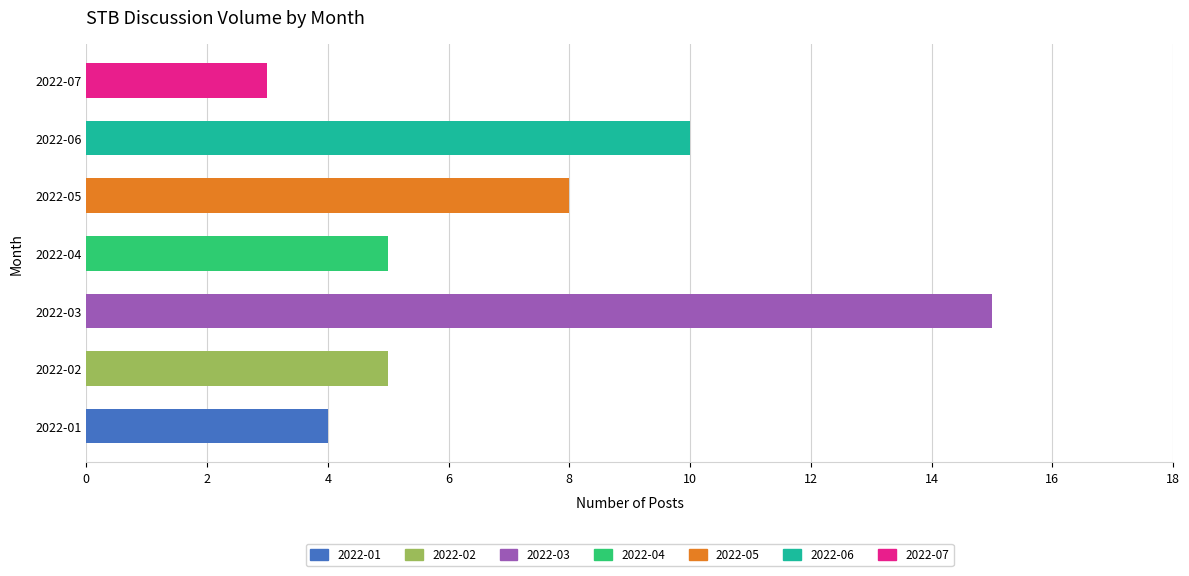

What is the average value?

7